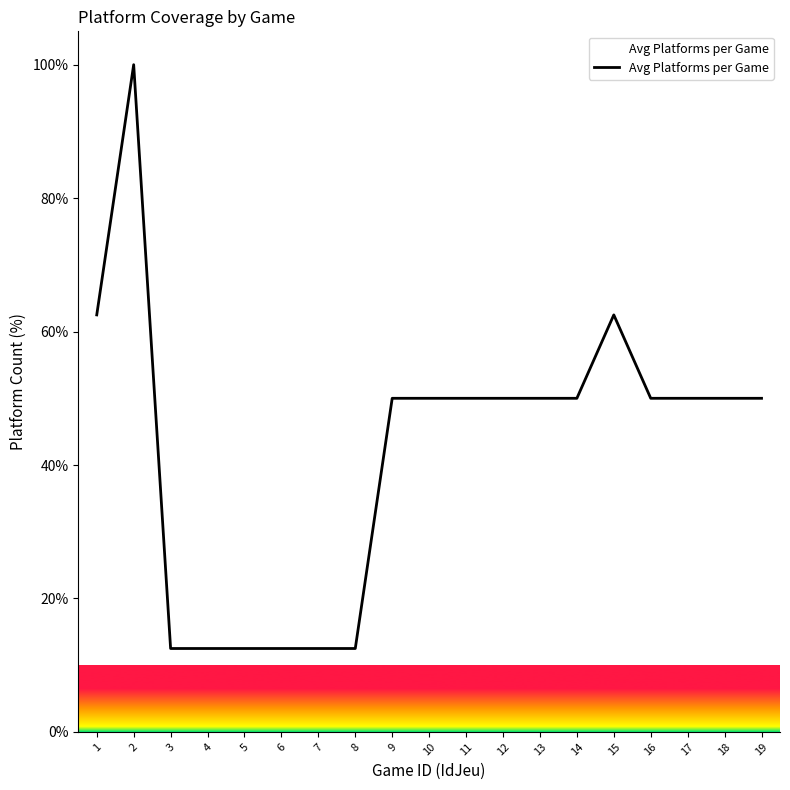

The chart shows a value of 50.0 at 16. True or false?

True